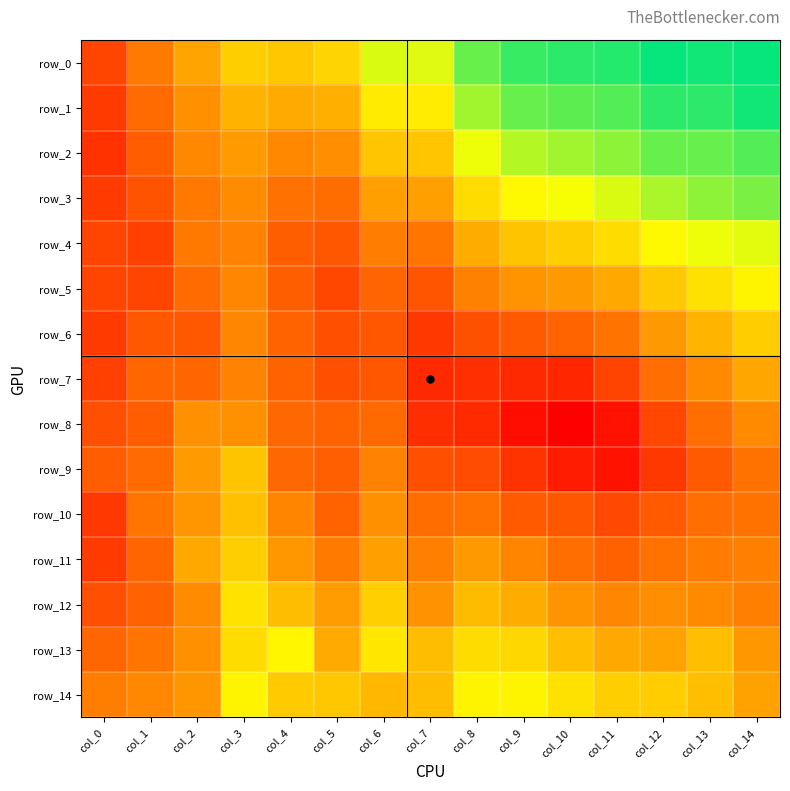

The row_12 series shows 0.9 at col_0. True or false?

True